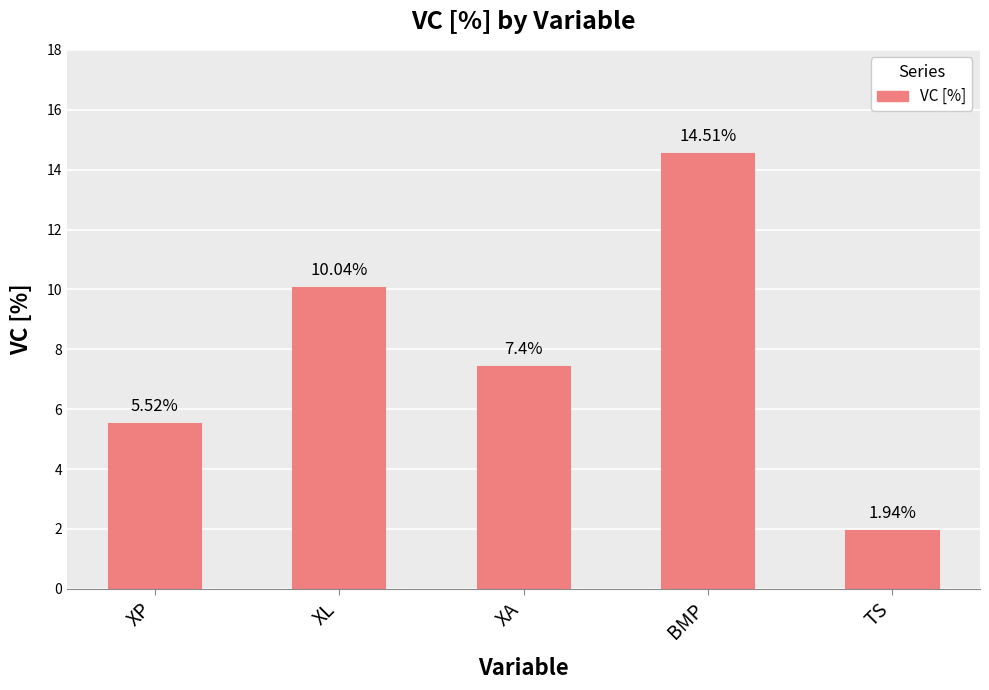

The value at XL is 2.2. True or false?

False